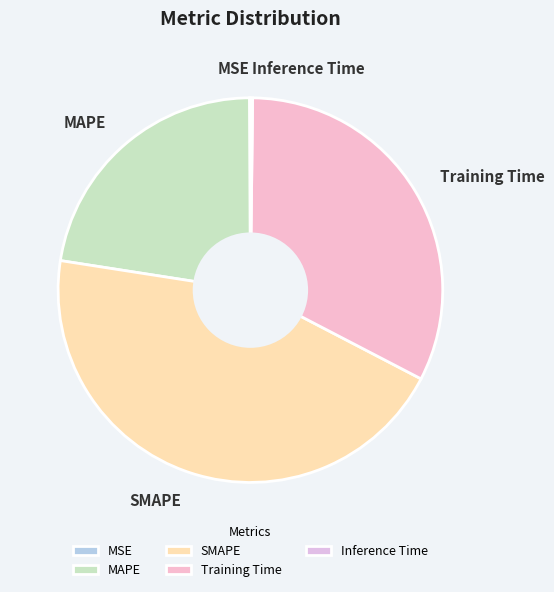

Which category has the biggest portion of the pie?

SMAPE